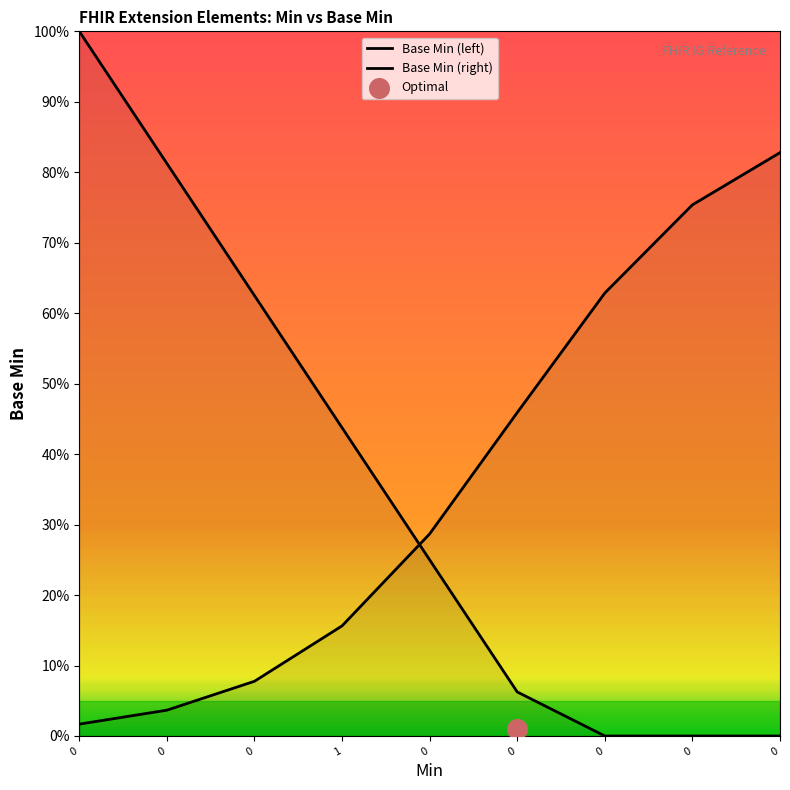

What are all the series names shown in the legend?

Base Min (left), Base Min (right)